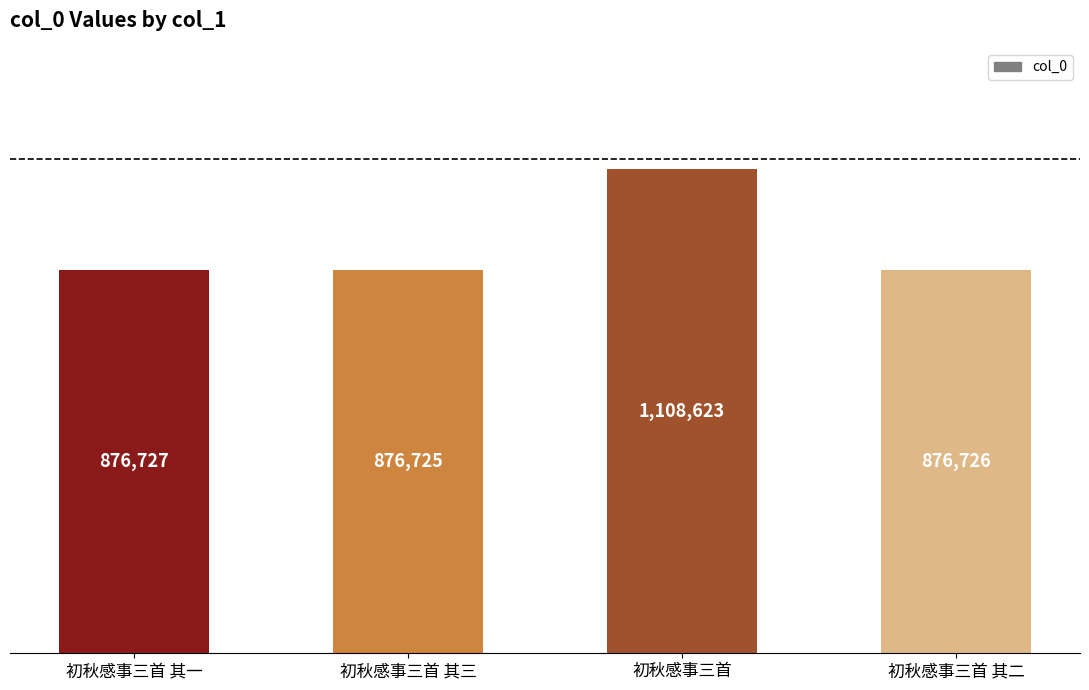

List the labels in order of value, largest first.

初秋感事三首, 初秋感事三首 其一, 初秋感事三首 其二, 初秋感事三首 其三